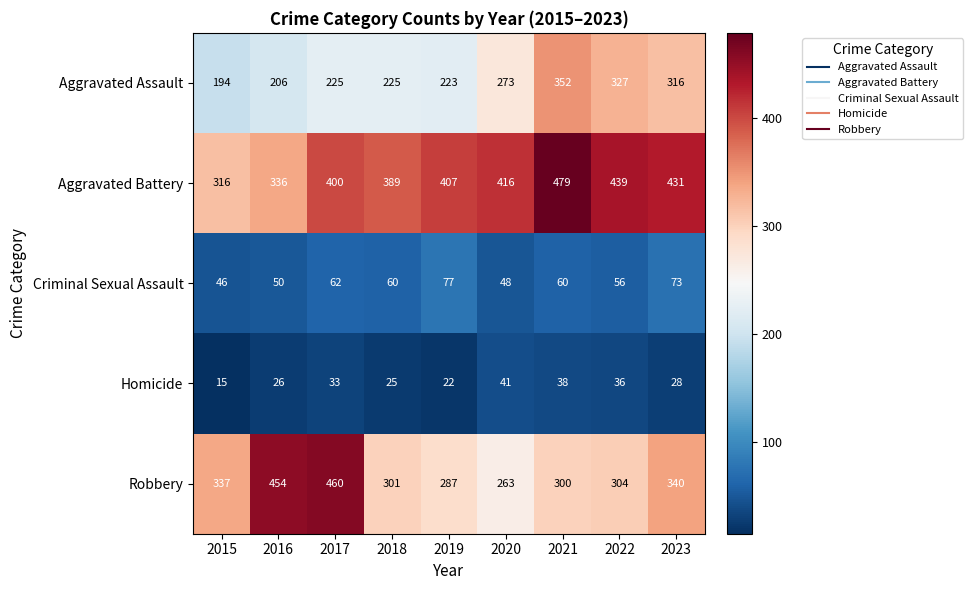

Where does the Criminal Sexual Assault series first go above 60?

2017